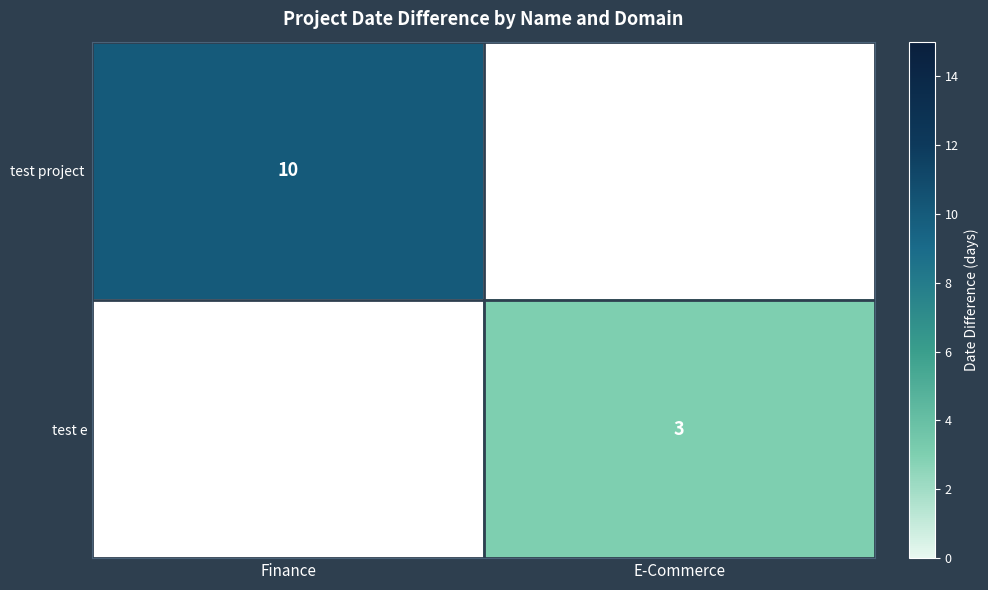

How many distinct data groups are displayed?

2